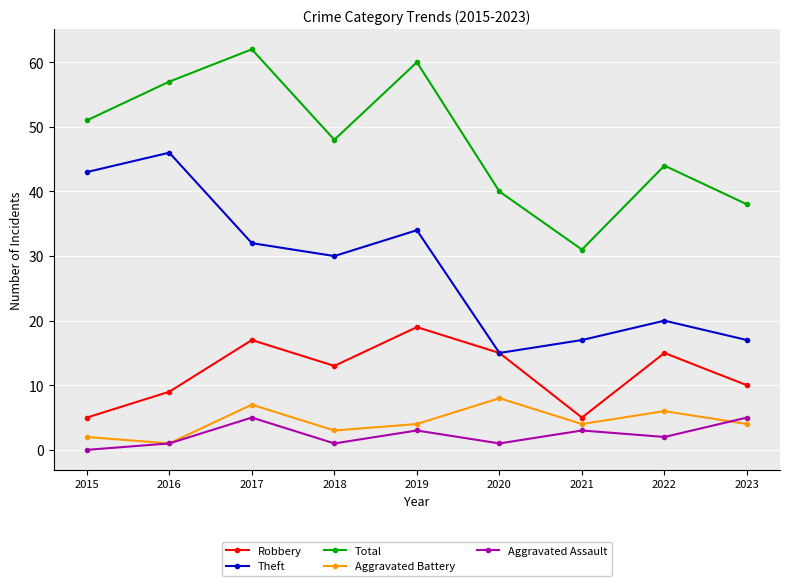

Reading left to right, extract all data points from this chart.

Robbery: 5	9	17	13	19	15	5	15	10
Theft: 43	46	32	30	34	15	17	20	17
Total: 51	57	62	48	60	40	31	44	38
Aggravated Battery: 2	1	7	3	4	8	4	6	4
Aggravated Assault: 0	1	5	1	3	1	3	2	5